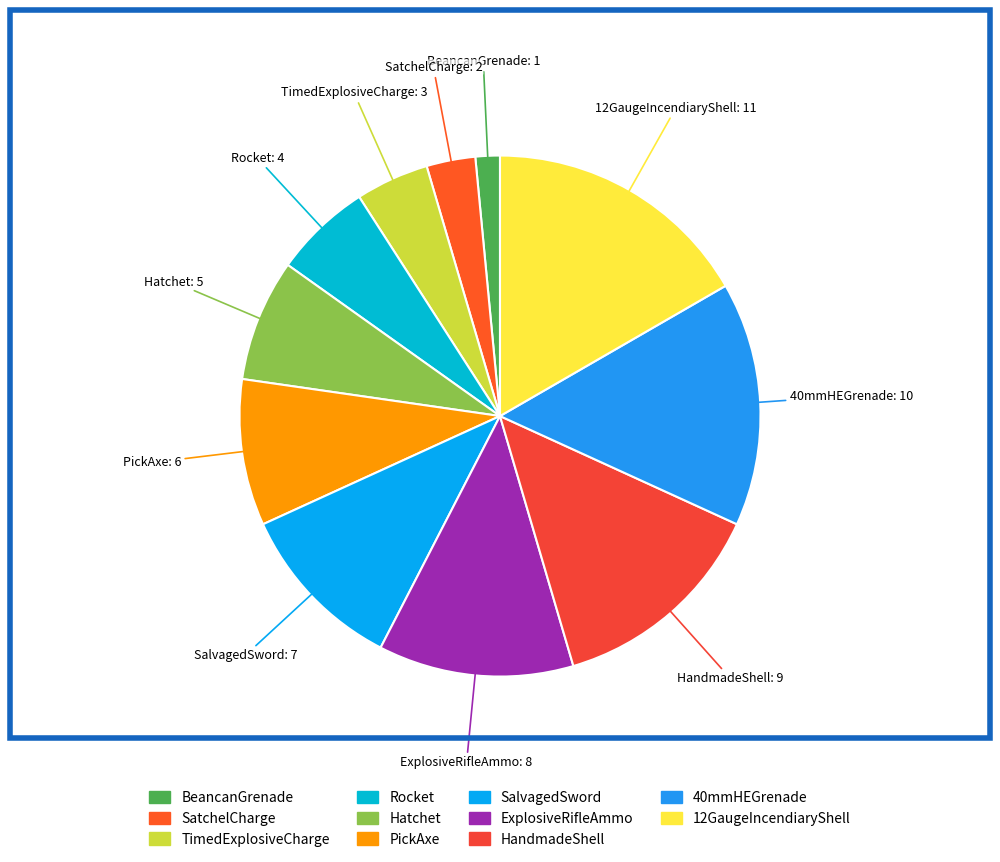

Do HandmadeShell and Hatchet together represent more than half of the pie?

No